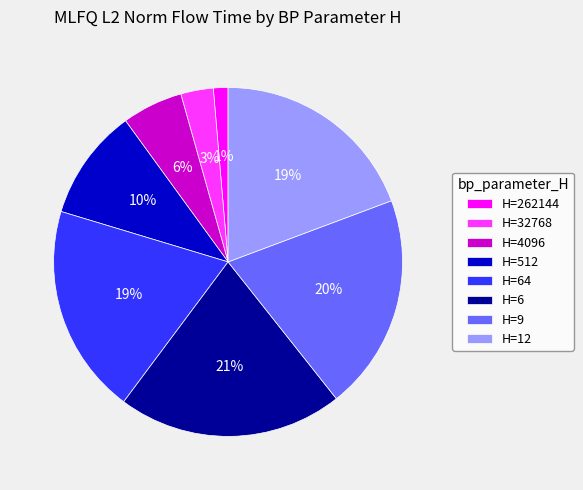

Between H=262144 and H=9, which is larger?

H=9